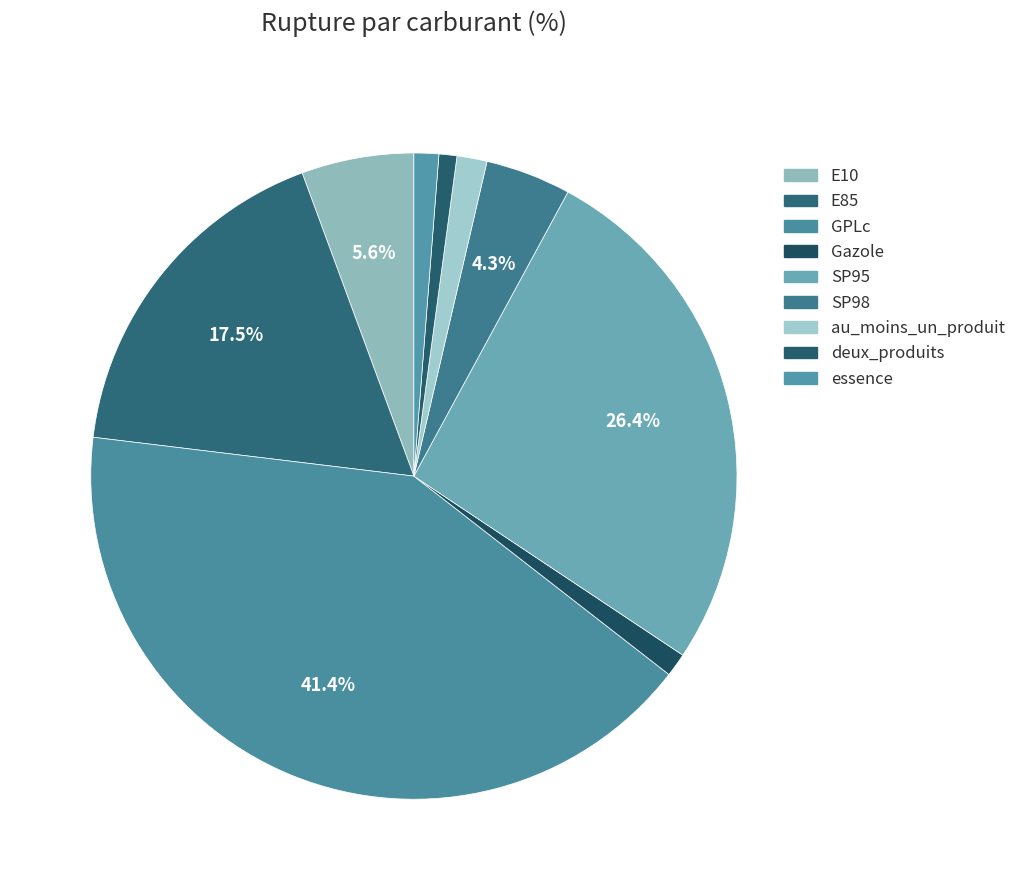

How many segments does this pie chart have?

9